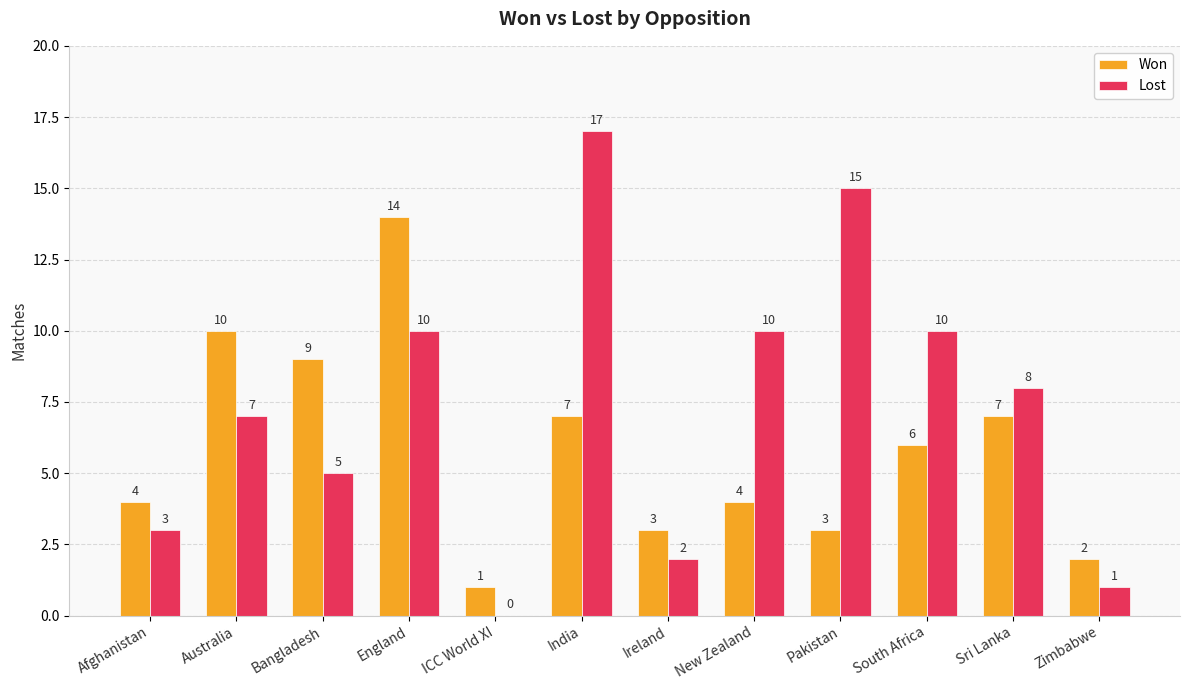

What is the sum of the Won values at Australia and Pakistan?

13